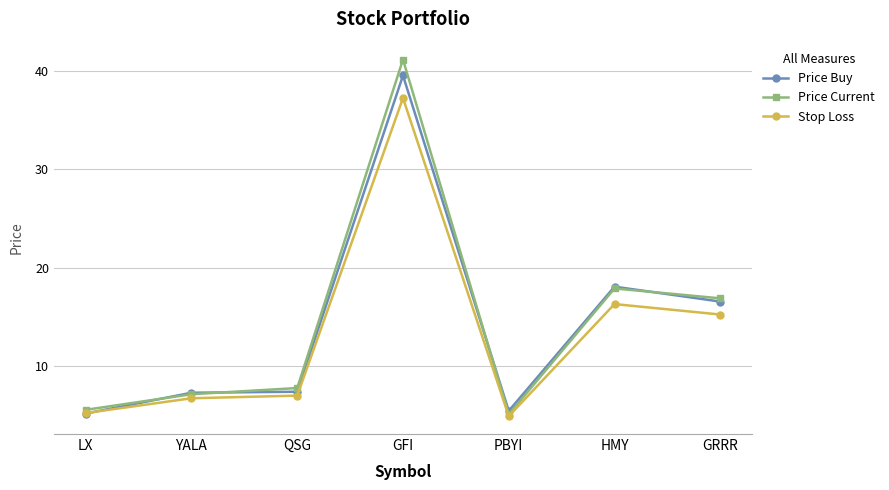

What position from the right is GRRR?

1